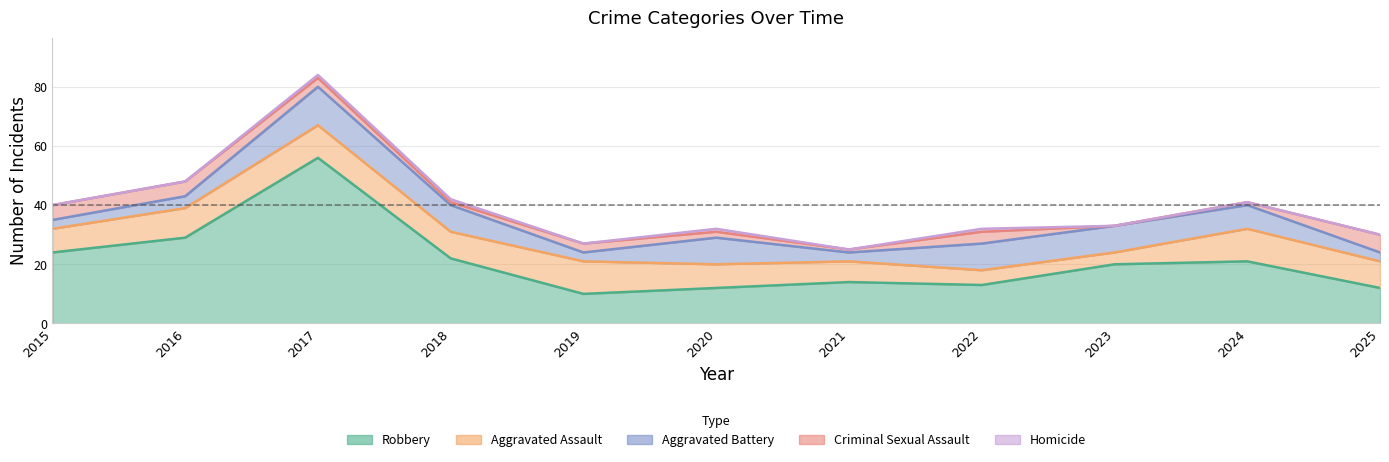

True or false: Homicide has more than 1 points higher than both neighbors.

True